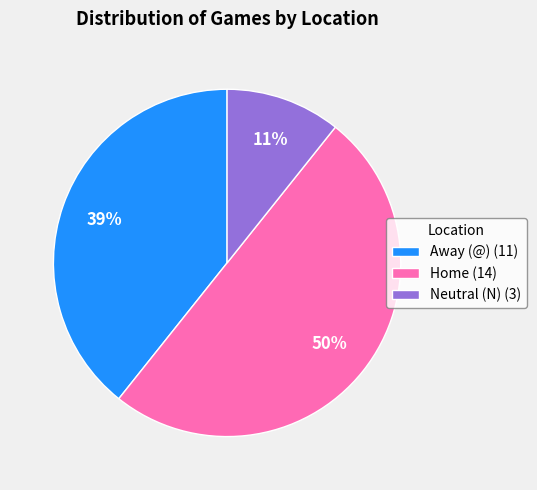

Is it true that Away (@) is 47% of the pie?

False